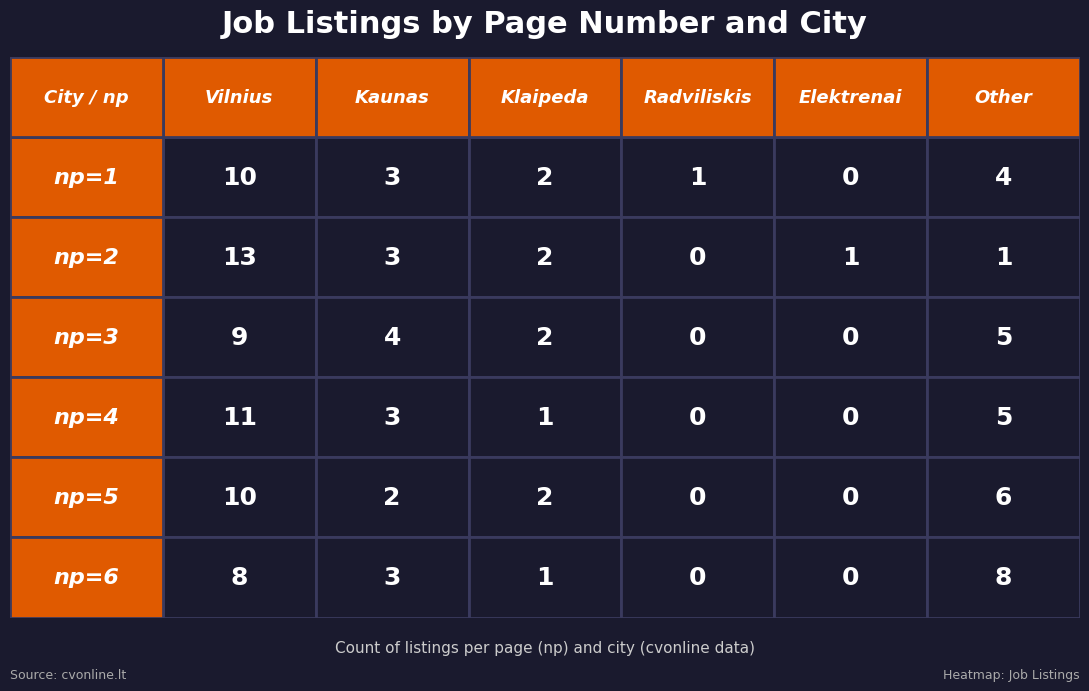

Between 0 and 5, which series saw the biggest shift?

np=2